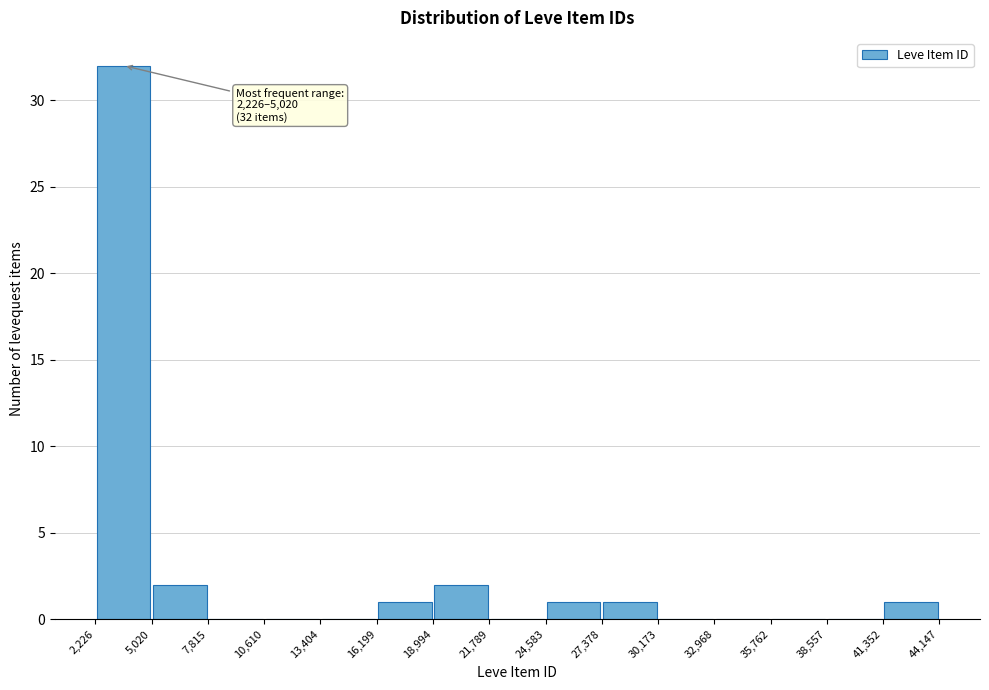

Over which range of the x-axis is the bar tallest?

2,226 to 5,020